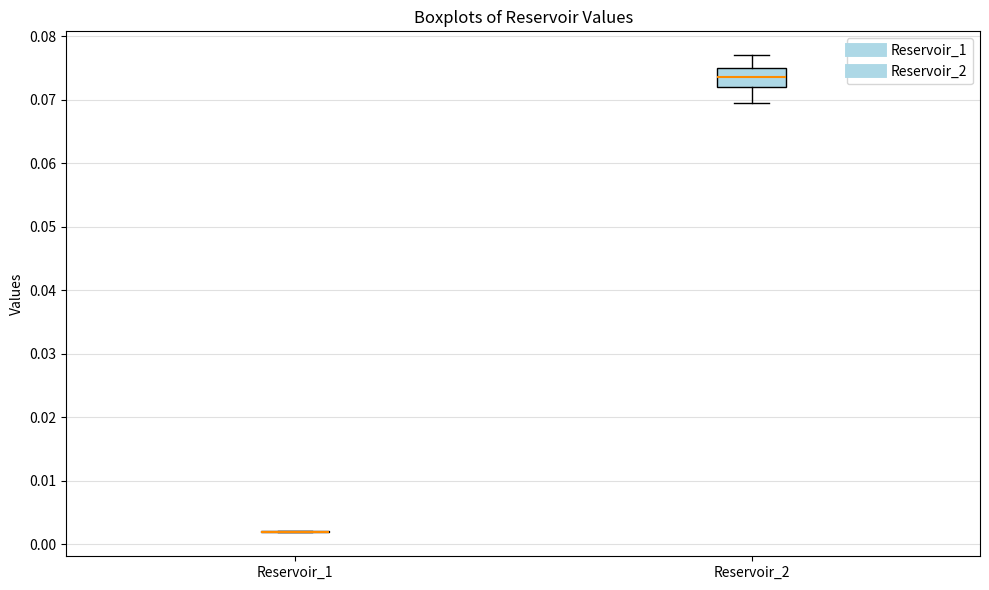

Comparing the boxes themselves (not the whiskers), which one is the tallest?

Reservoir_2